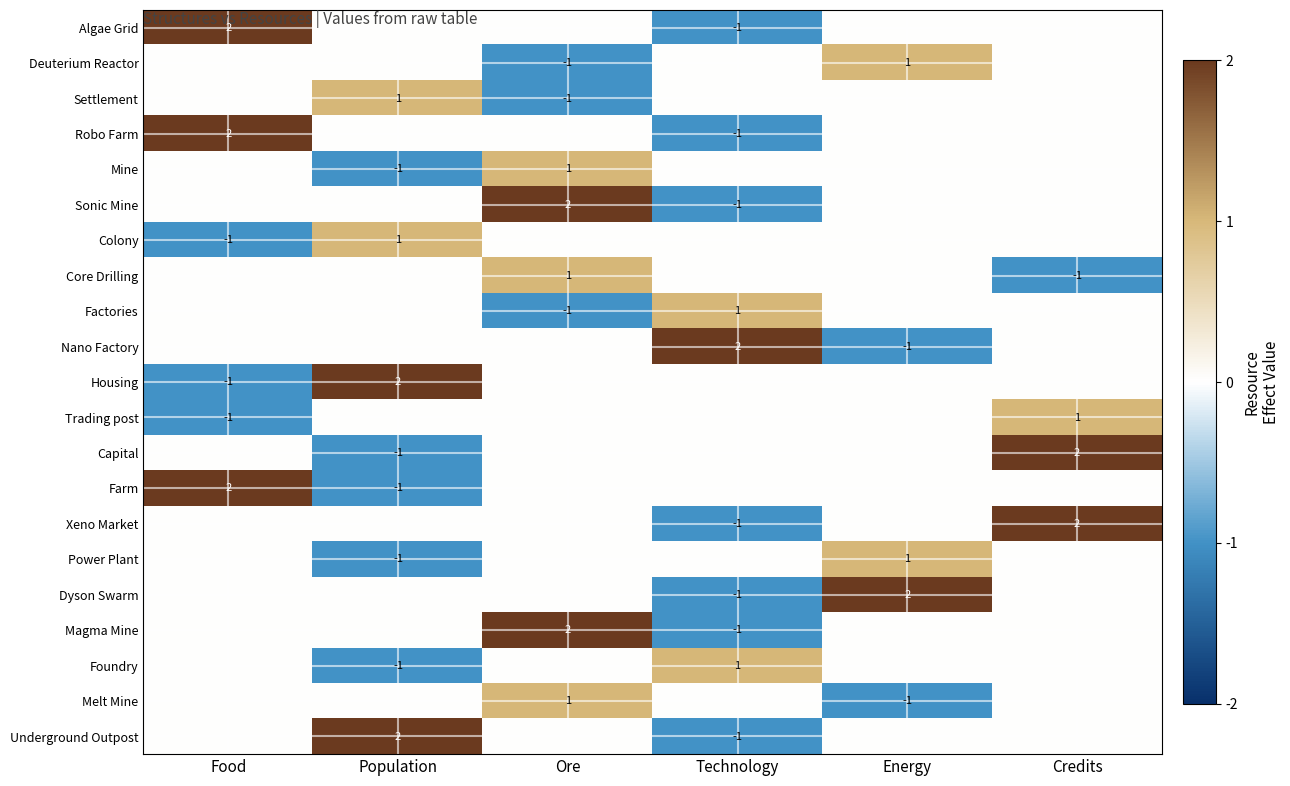

Rank the series by their maximum value, from highest to lowest.

Algae Grid, Robo Farm, Sonic Mine, Nano Factory, Housing, Capital, Farm, Xeno Market, Dyson Swarm, Magma Mine, Underground Outpost, Deuterium Reactor, Settlement, Mine, Colony, Core Drilling, Factories, Trading post, Power Plant, Foundry, Melt Mine